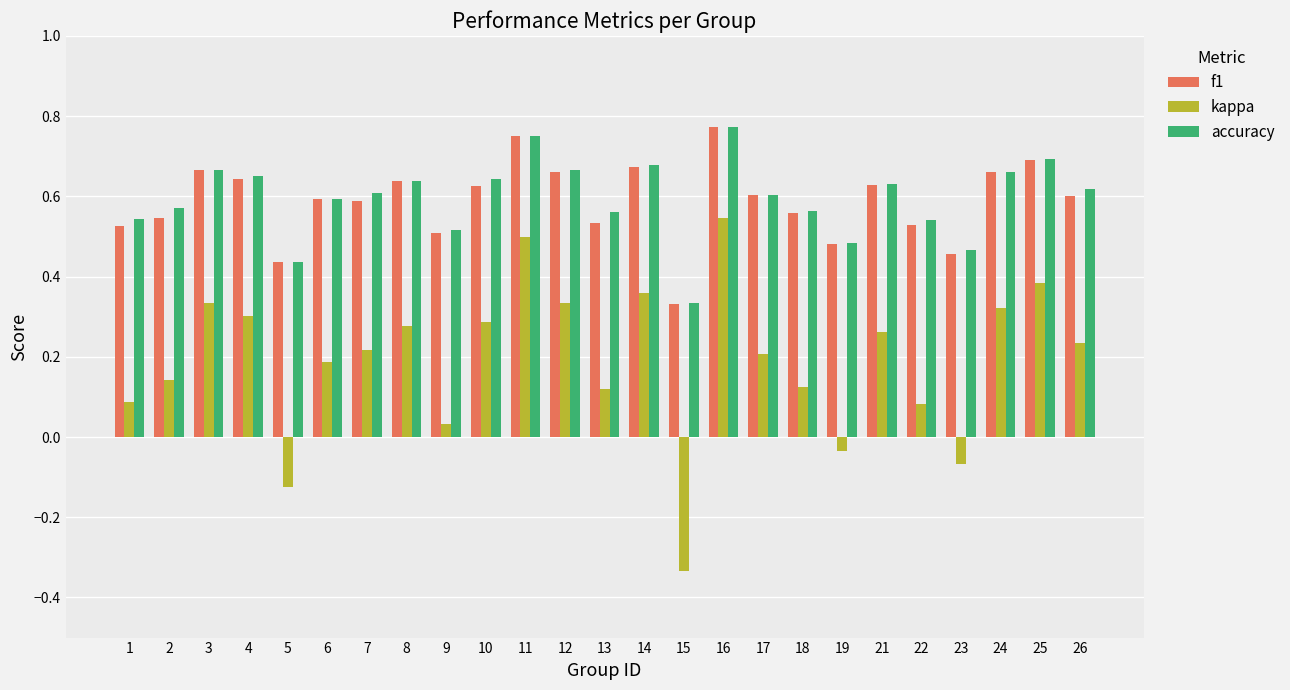

What is the sum of the accuracy values at 2 and 12?

1.2